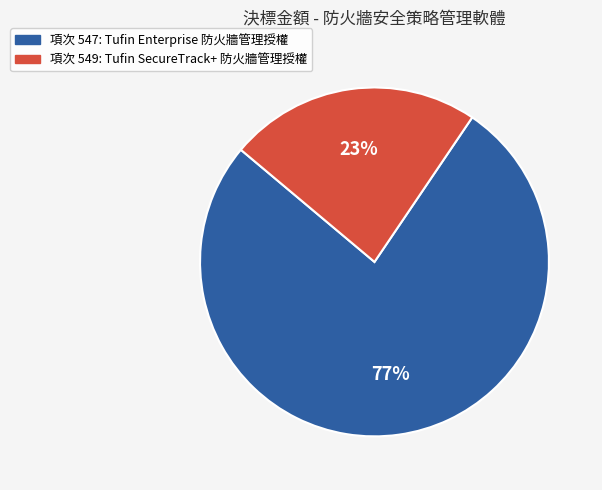

Approximately how many times larger is the value at 項次 549: Tufin SecureTrack+ 防火牆管理授權 compared to 項次 547: Tufin Enterprise 防火牆管理授權?

0.3